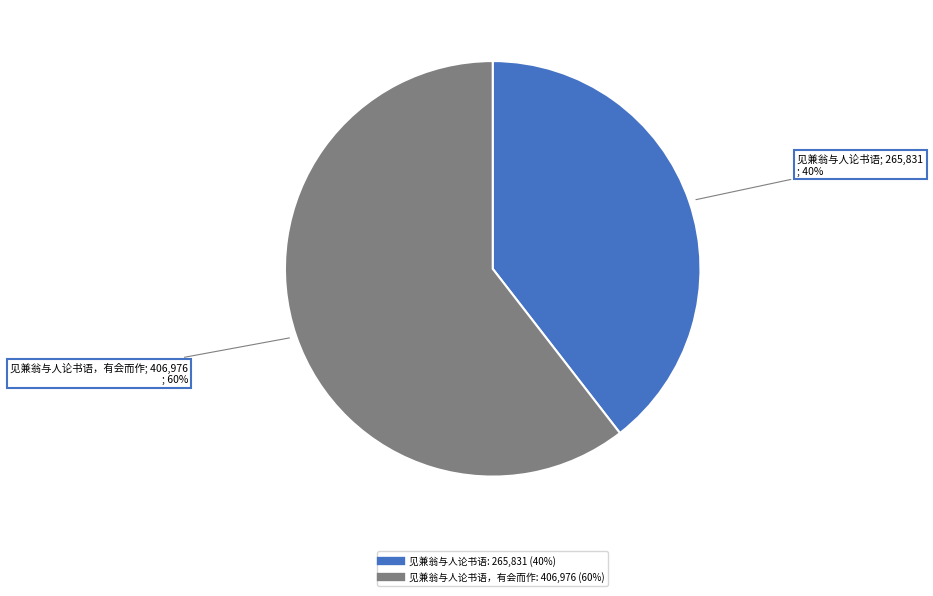

To the nearest percent, what is the average slice percentage?

50%